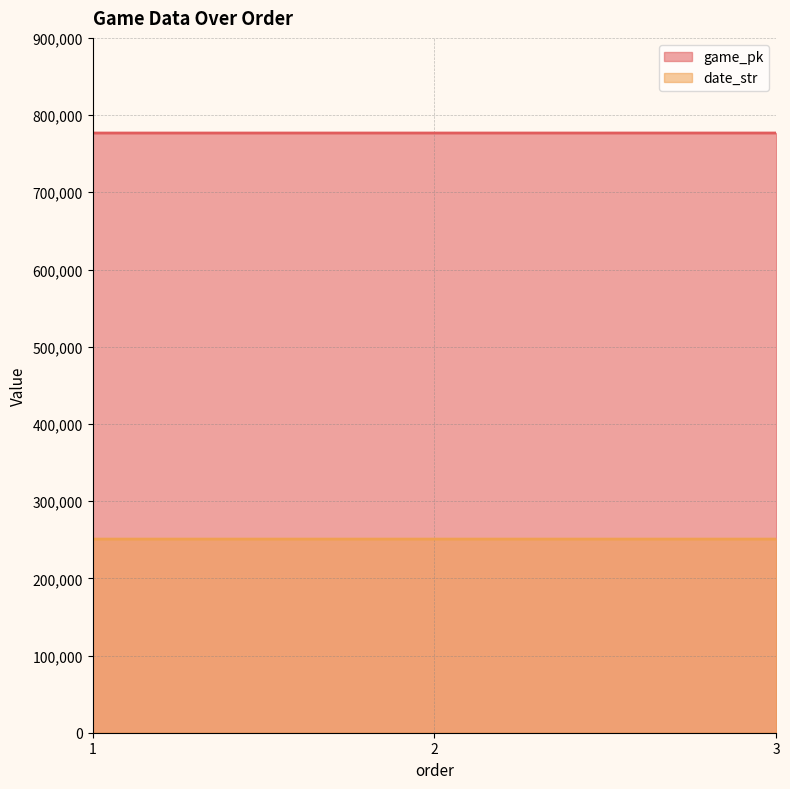

Which category has the highest value in the date_str series?

1